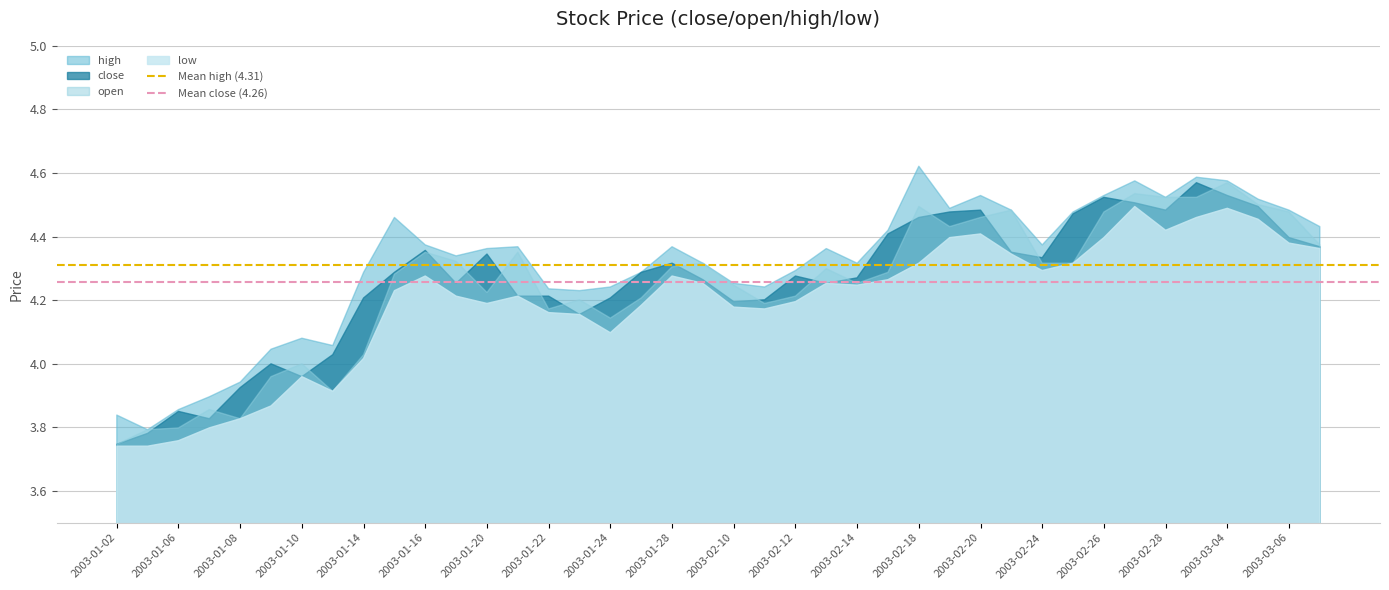

At which label does open reach its peak?

2003-03-04